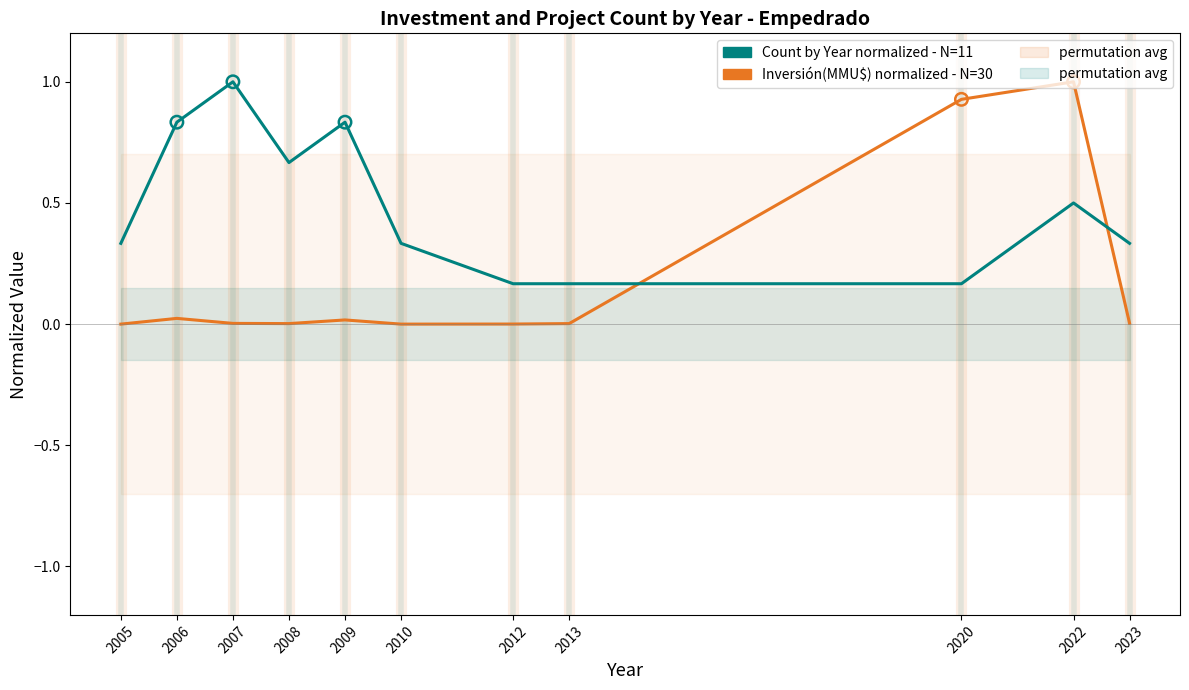

What is the total value across all series at 2006?

0.9